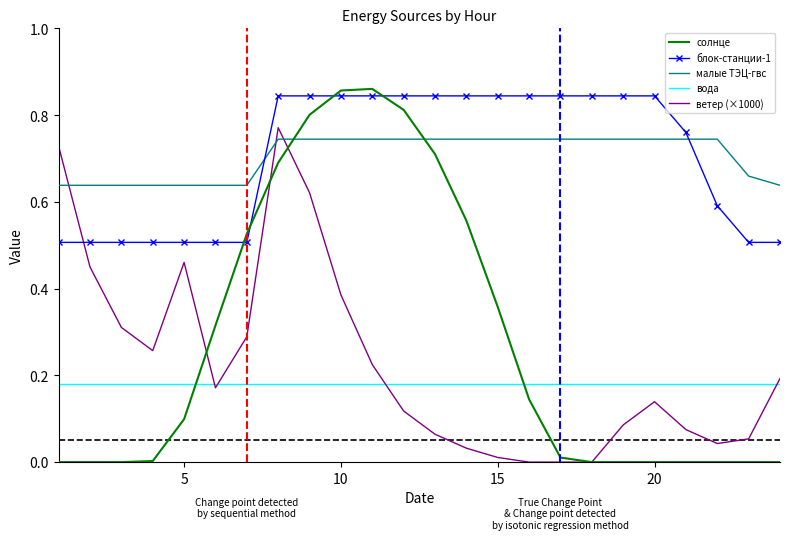

Which series has the largest range (max minus min)?

солнце